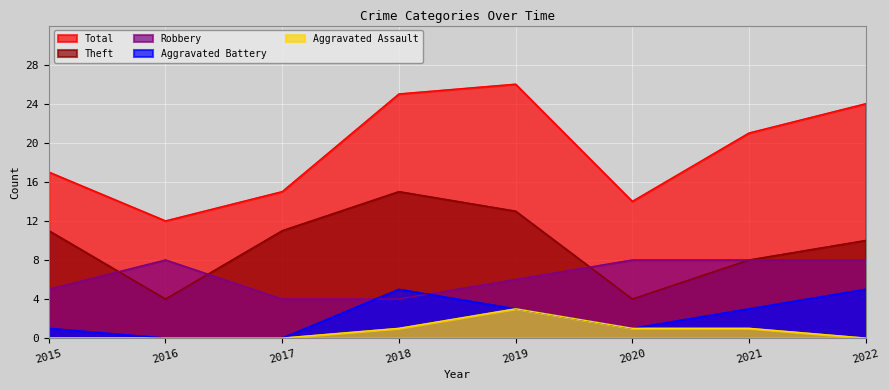

What is the difference between the second highest and second lowest values in the Robbery series?

4